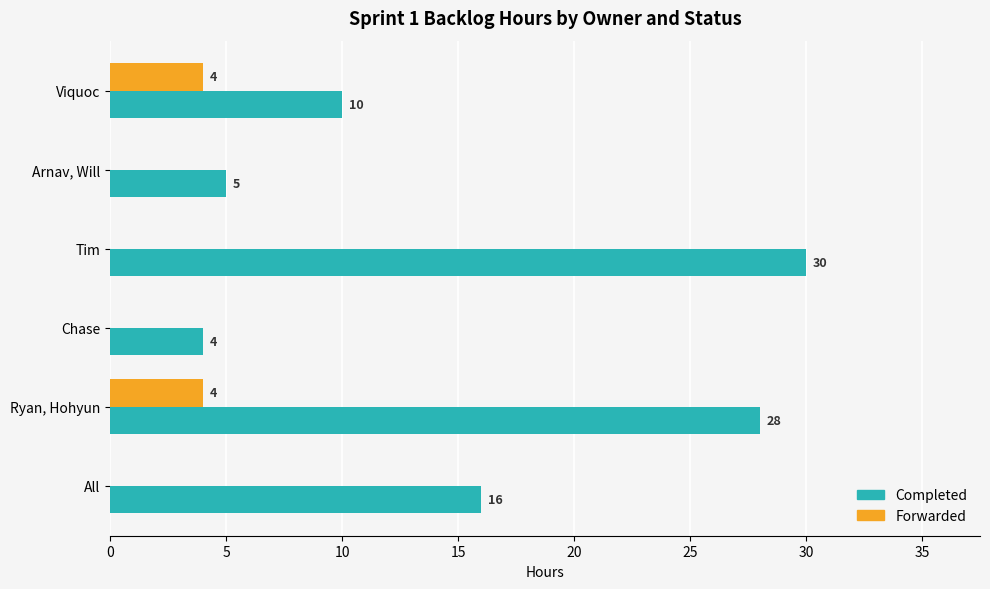

The Forwarded series shows -2 at Tim. True or false?

False